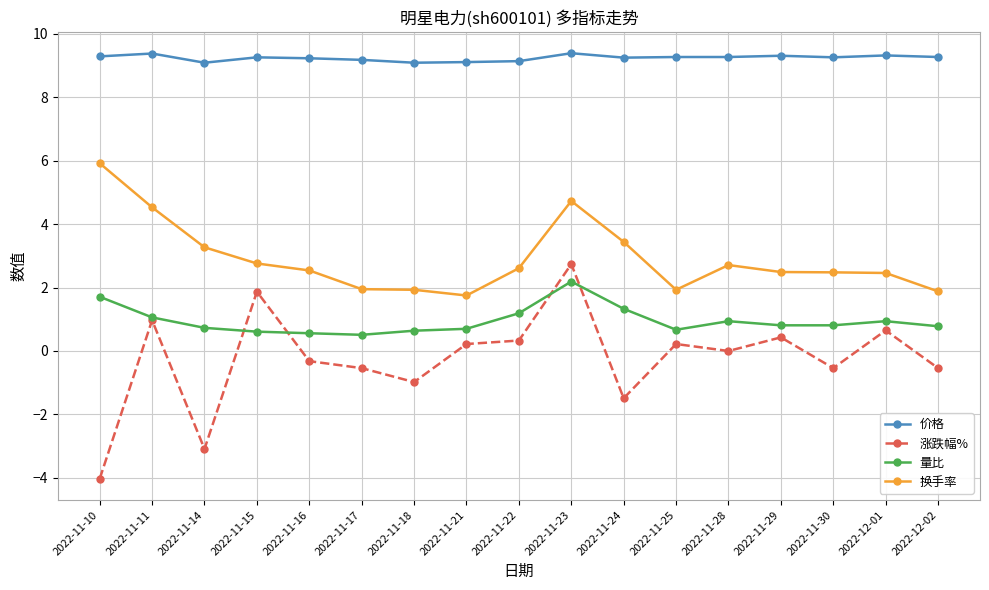

Is it true that 换手率 equals 5.9 at 2022-11-10?

True